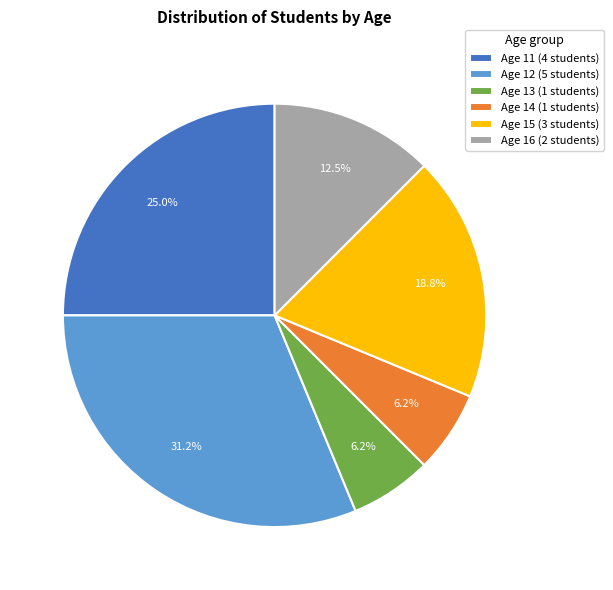

Is there any slice that represents more than half of the pie?

No